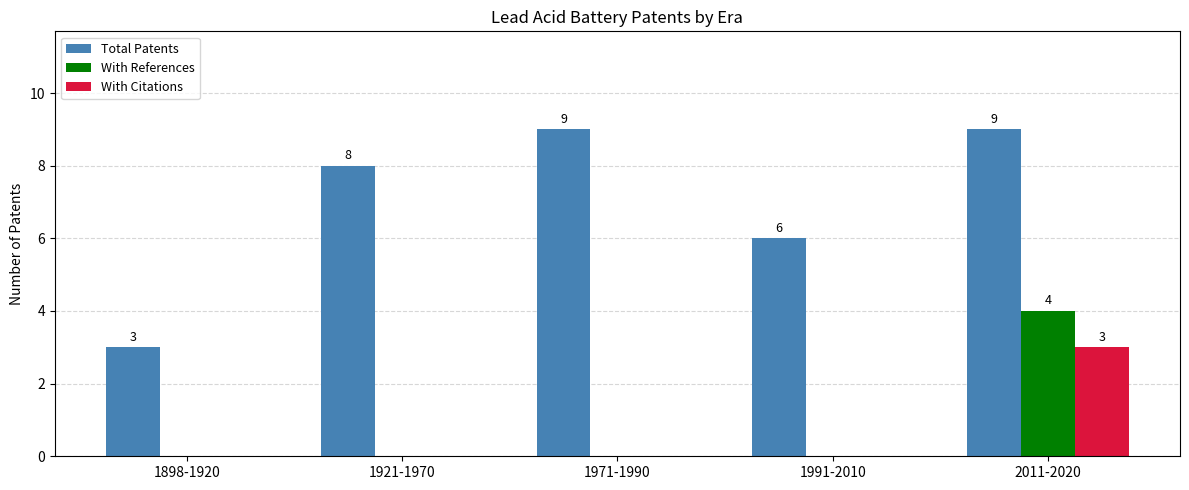

How many categories are shown in the chart?

5